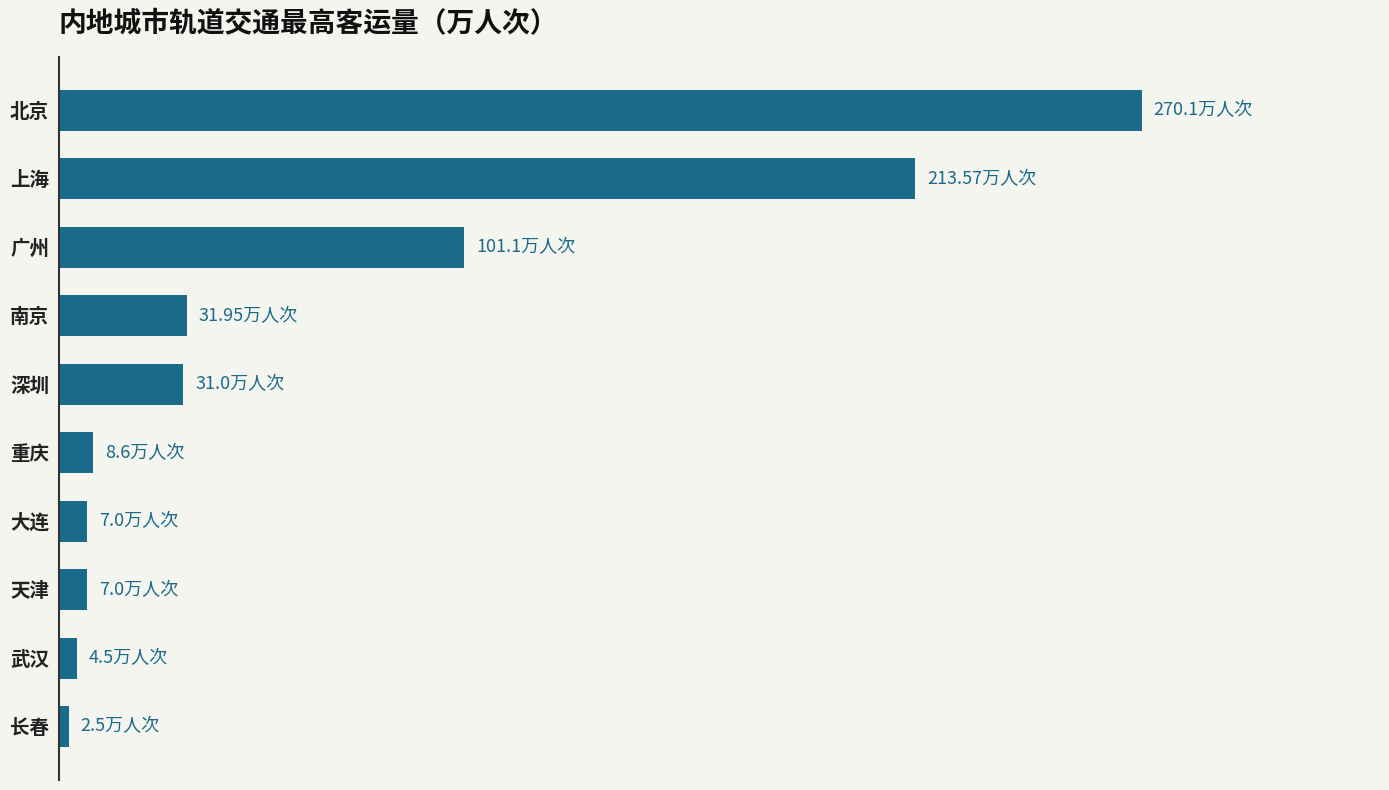

How many distinct data groups are displayed?

1